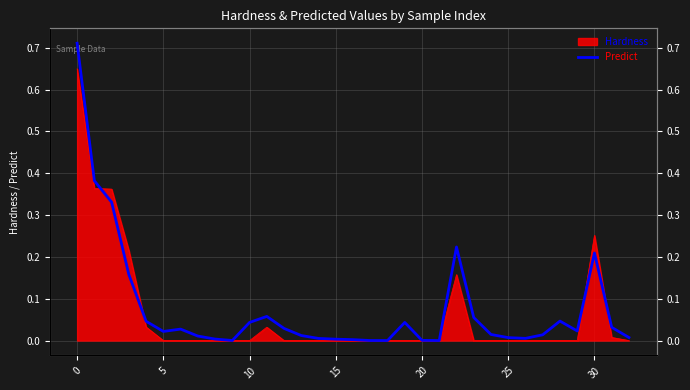

Which label corresponds to the smallest value in the chart?

21